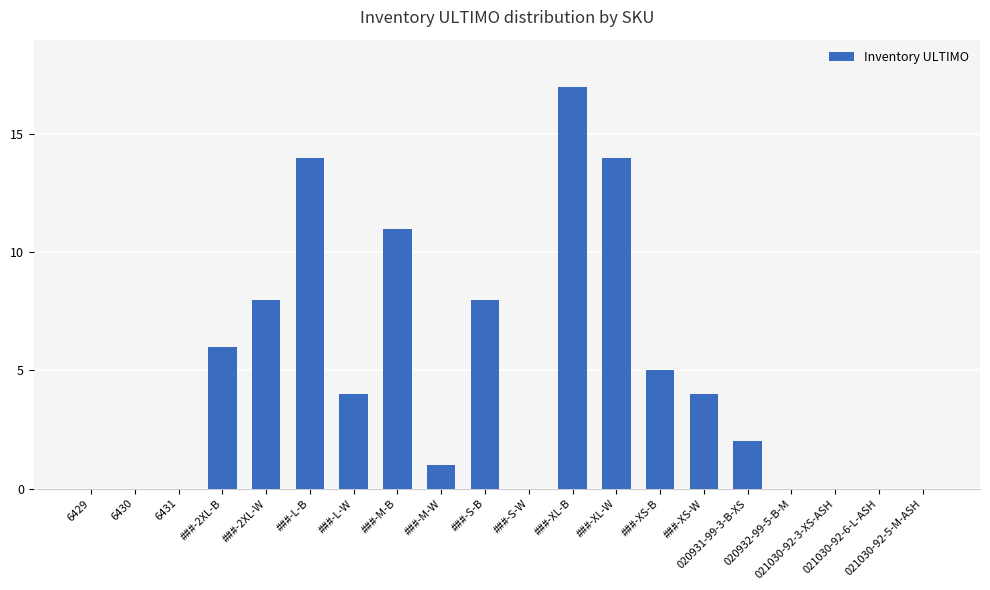

What is the sum of all values?

94